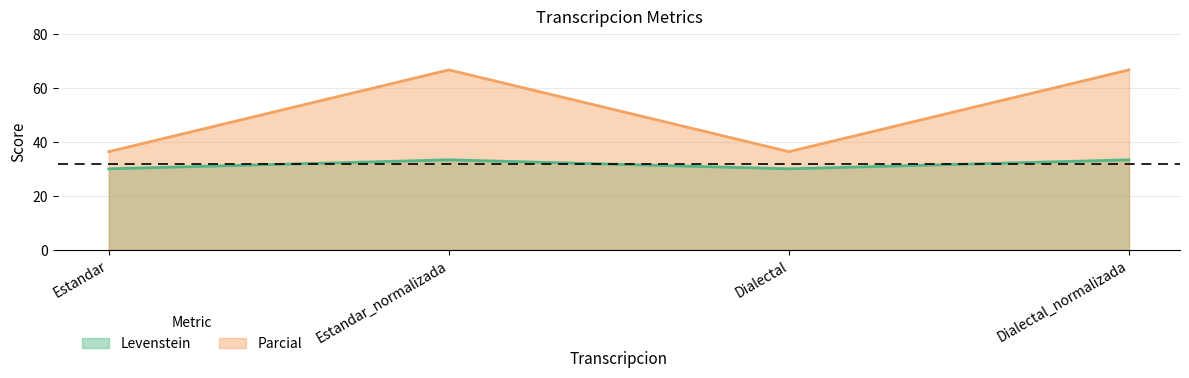

What is the label of the 2nd point from the left?

Estandar_normalizada